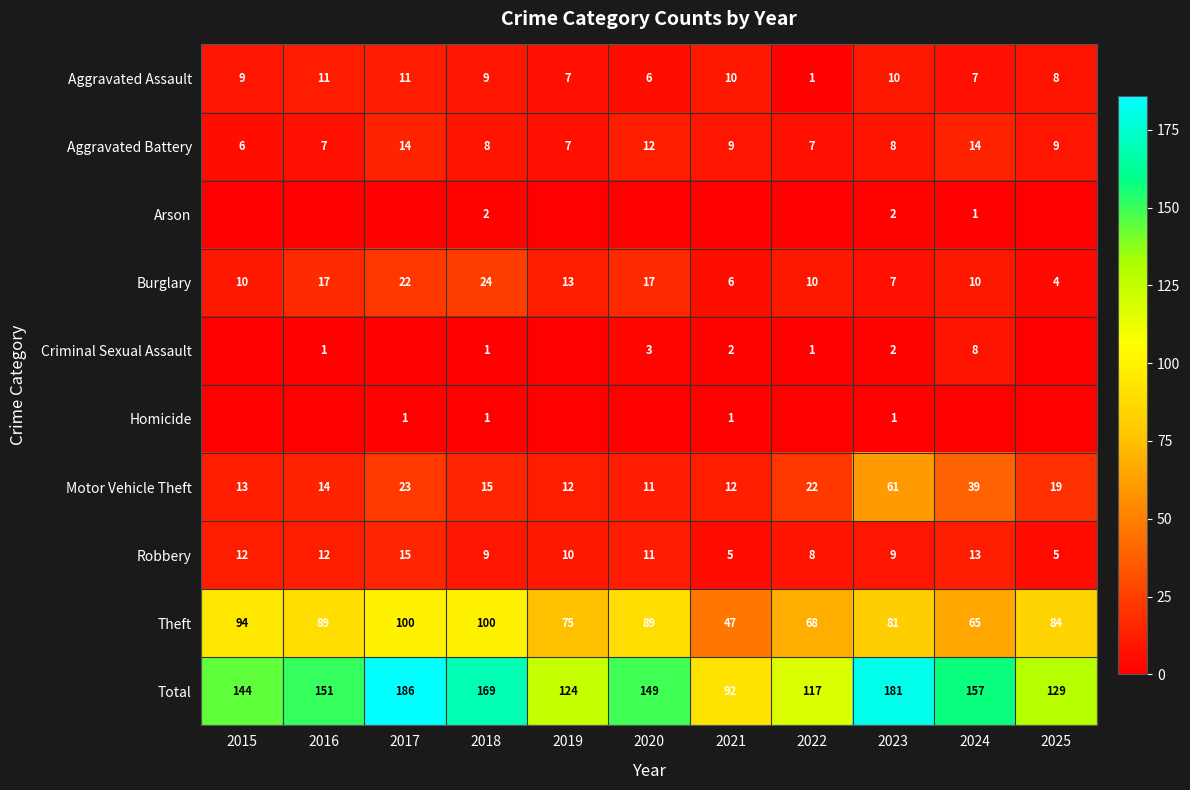

What is the difference between the Burglary values at 2015 and 2018?

14